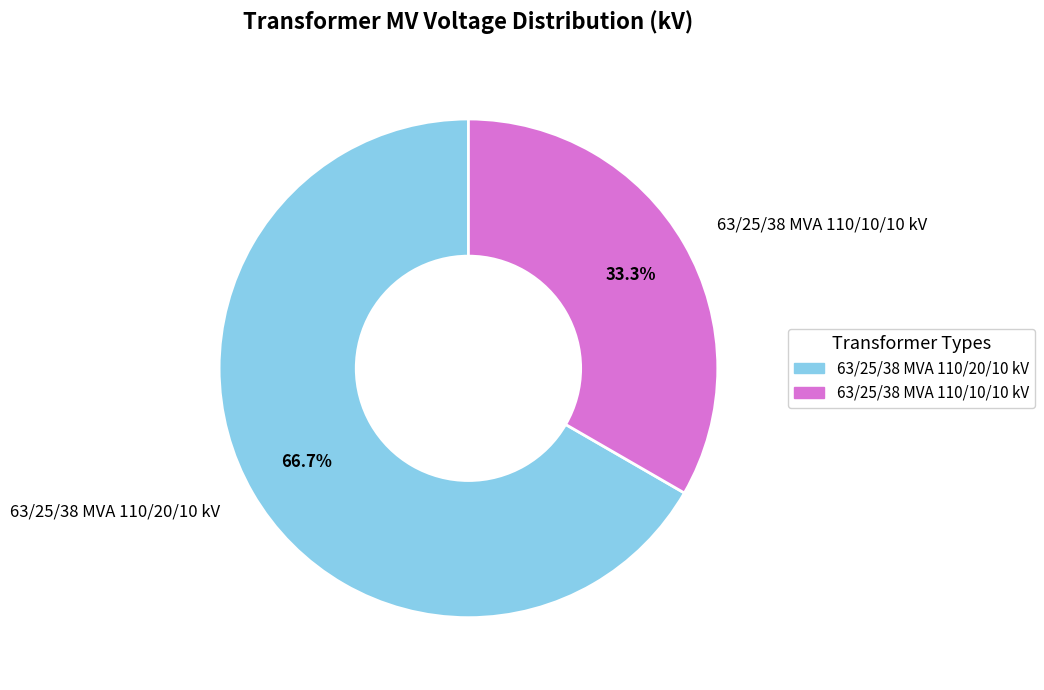

Is it true that 63/25/38 MVA 110/20/10 kV is 67% of the pie?

True